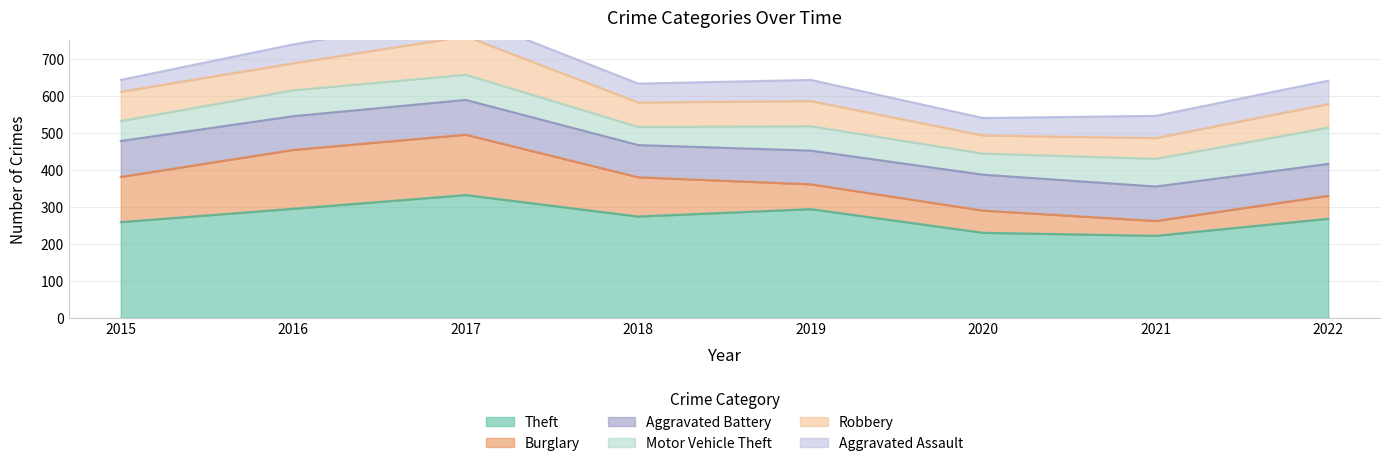

True or false: Aggravated Battery and Aggravated Assault intersect in this chart.

False